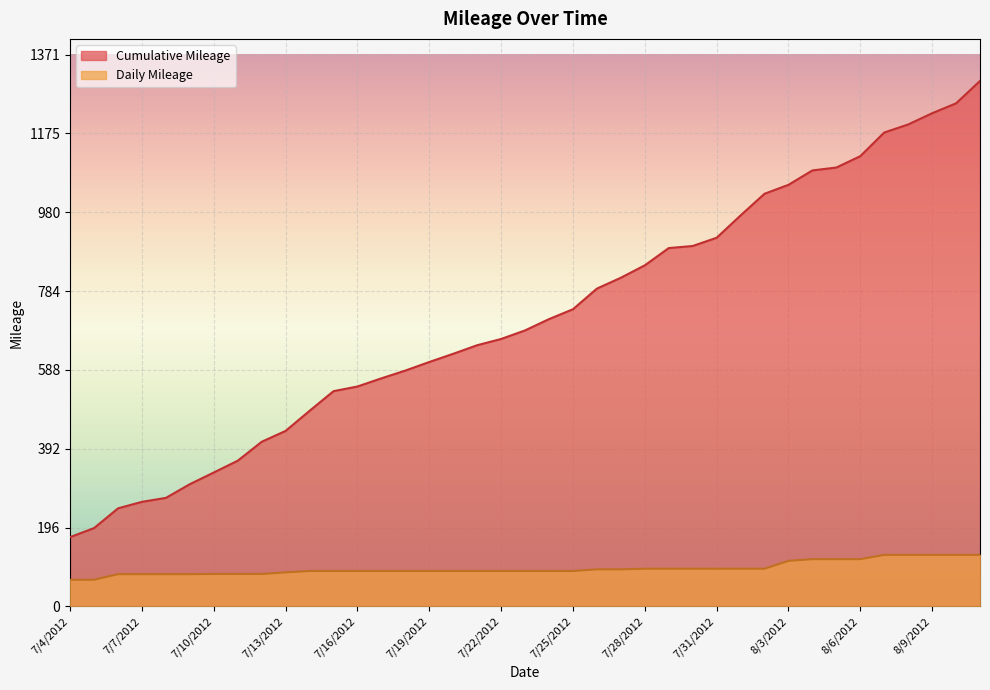

At which label does Cumulative Mileage first exceed 714?

7/24/2012